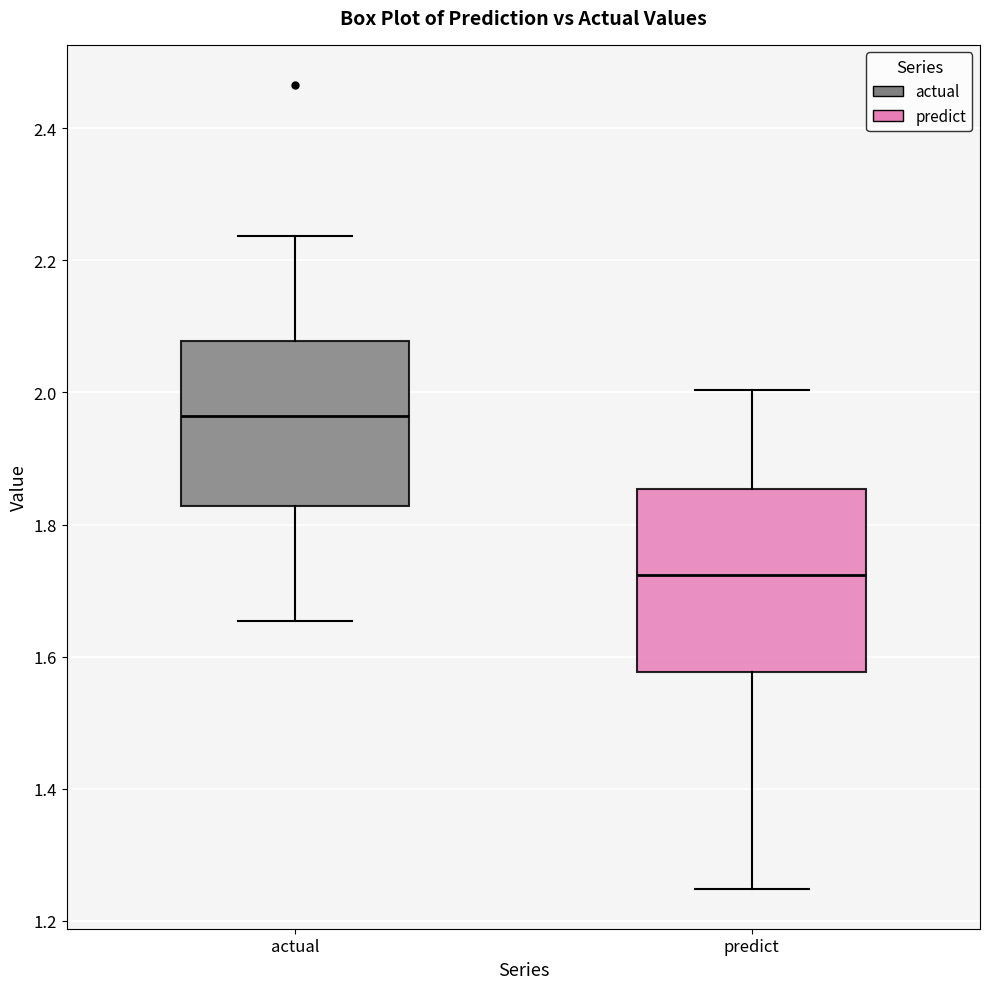

Reading left to right, read every box against the y-axis: the position of its median line, the range the box covers, and the ends of its whiskers. The values are not printed on the chart, so give them approximately, as read against the axis.

actual: median 1.96, box 1.82 to 2.08, whiskers 1.66 to 2.24
predict: median 1.72, box 1.58 to 1.86, whiskers 1.24 to 2.00